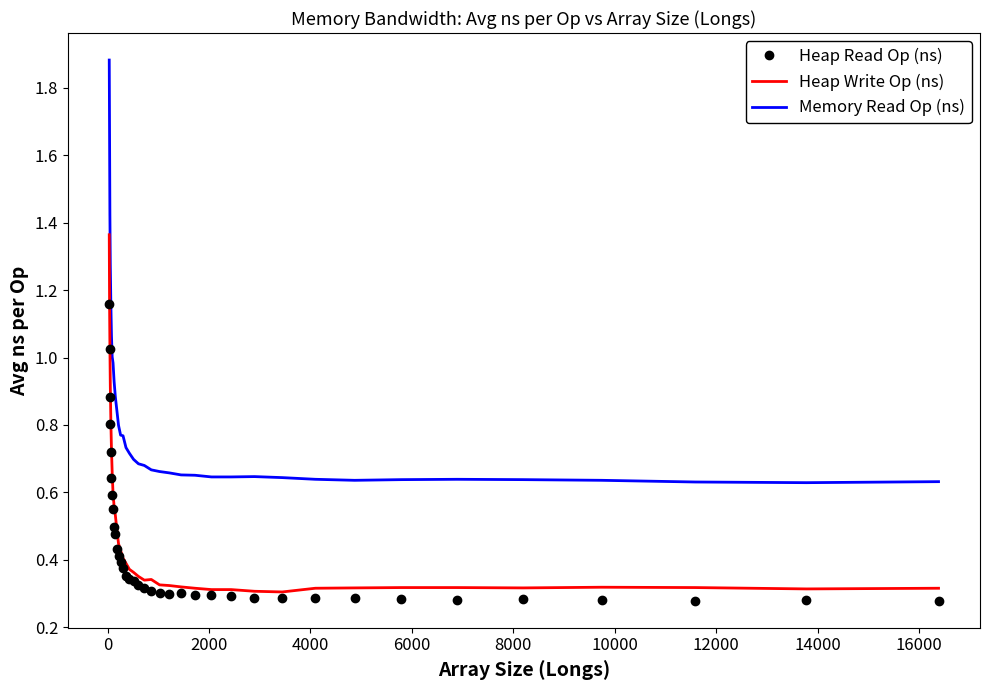

Which series has the largest total across all categories?

Memory Read Op (ns)